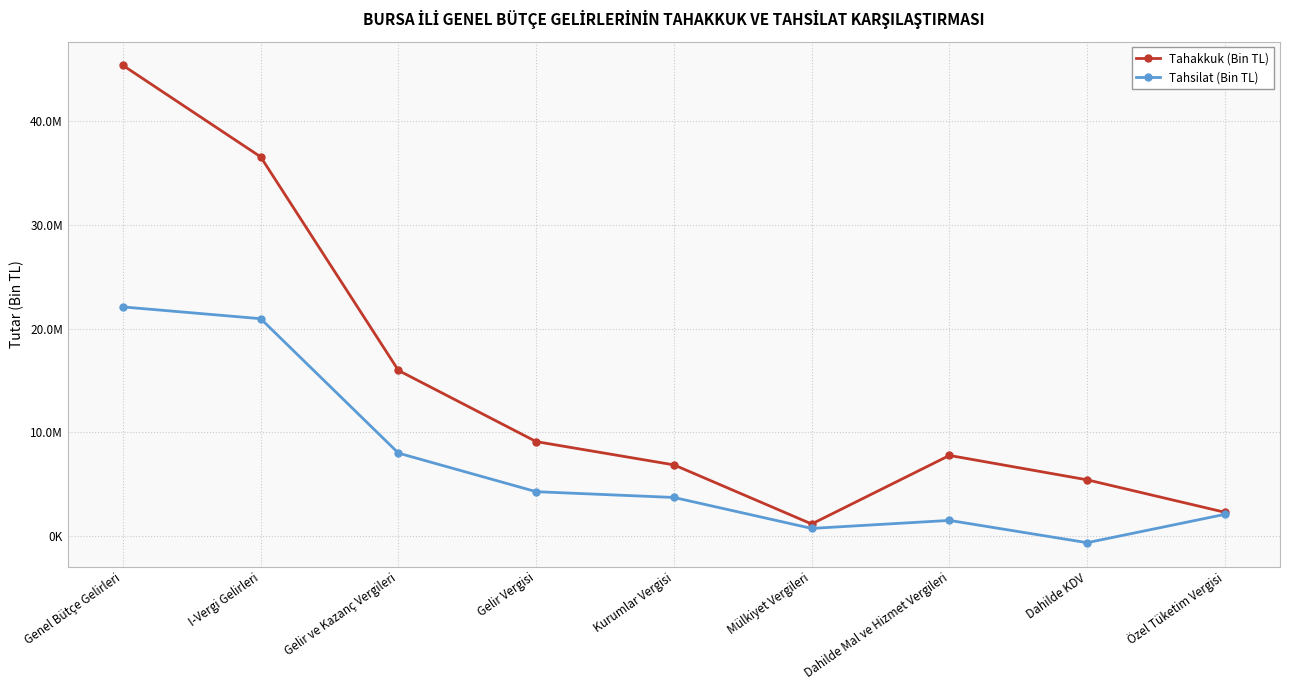

What are all the series names shown in the legend?

Tahakkuk (Bin TL), Tahsilat (Bin TL)